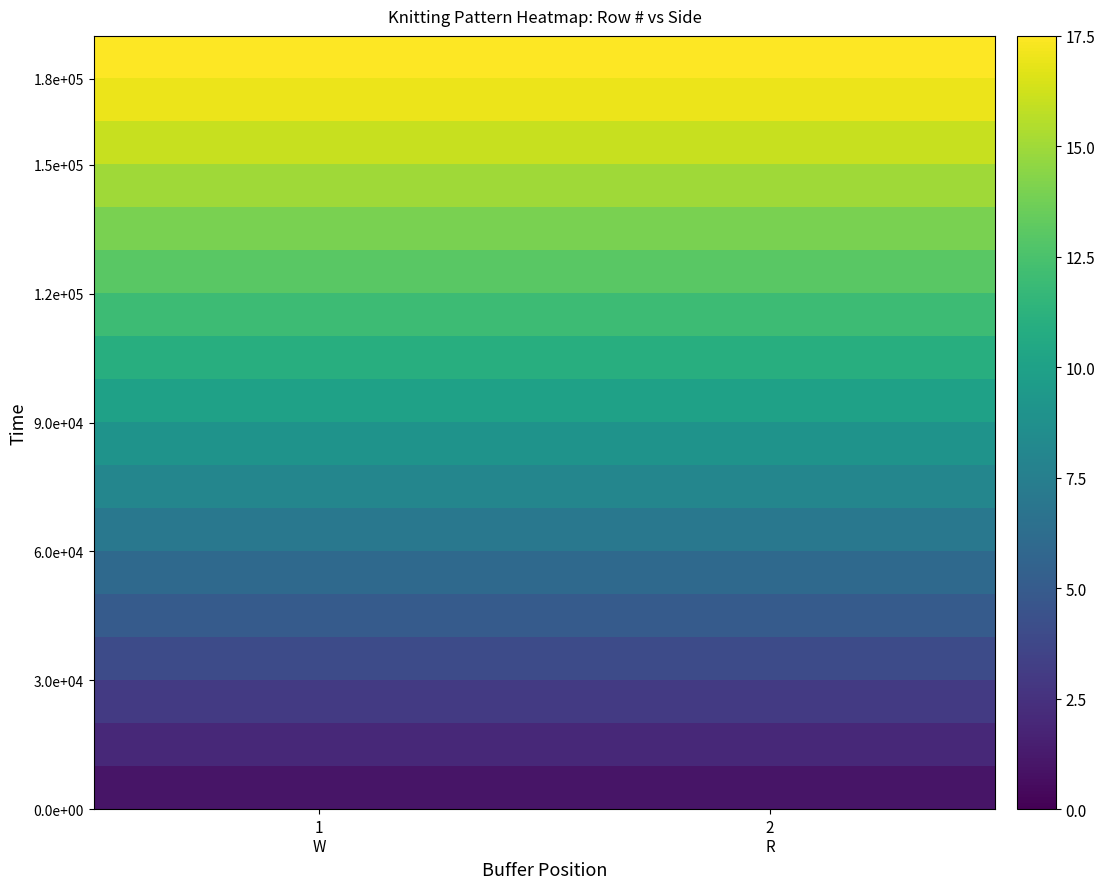

Which label corresponds to the smallest value in the chart?

1
W